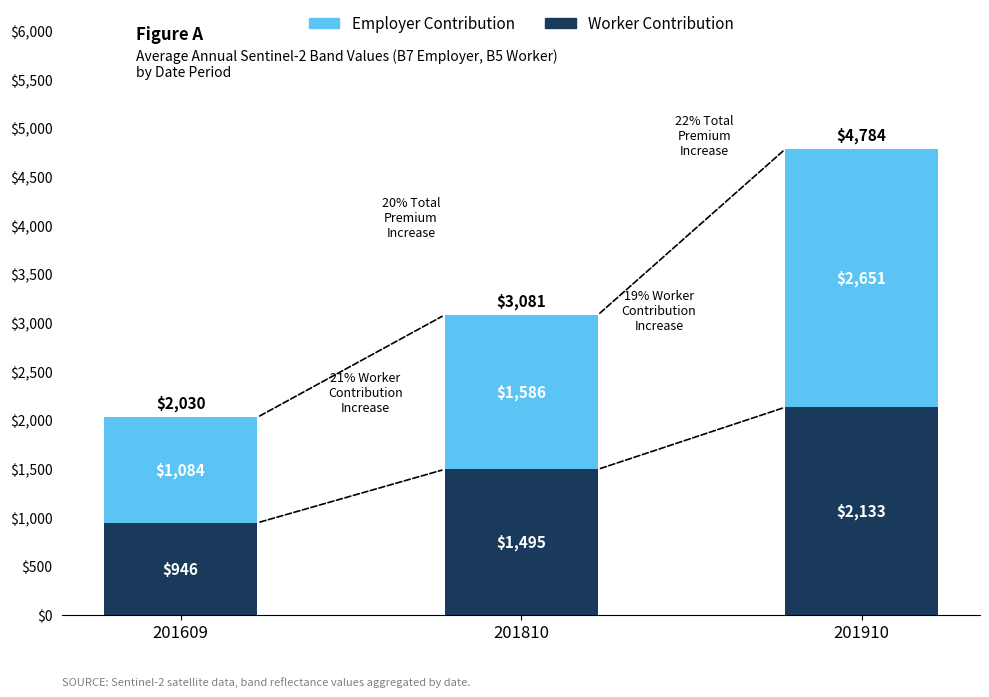

How many Worker Contribution values are between 946 and 2133?

3